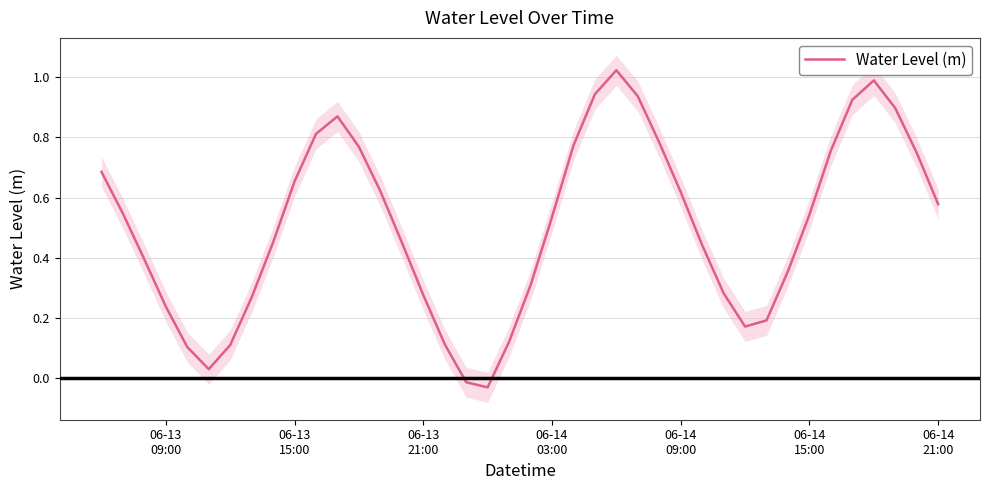

Reading left to right, what are all the values shown in this chart?

0.7	0.5	0.4	0.2	0.1	0.0	0.1	0.3	0.5	0.7	0.8	0.9	0.8	0.6	0.5	0.3	0.1	-0.0	-0.0	0.1	0.3	0.5	0.8	0.9	1.0	0.9	0.8	0.6	0.4	0.3	0.2	0.2	0.4	0.5	0.8	0.9	1.0	0.9	0.7	0.6